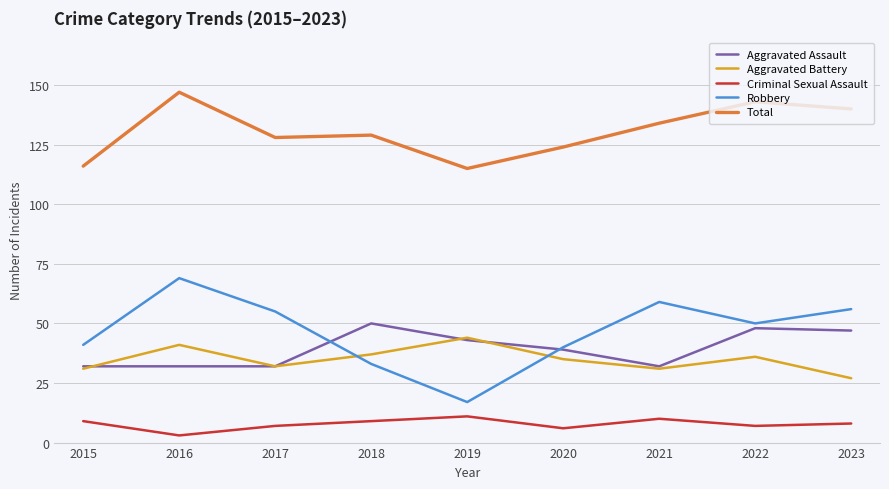

How many interior local peaks does the Robbery series have?

2